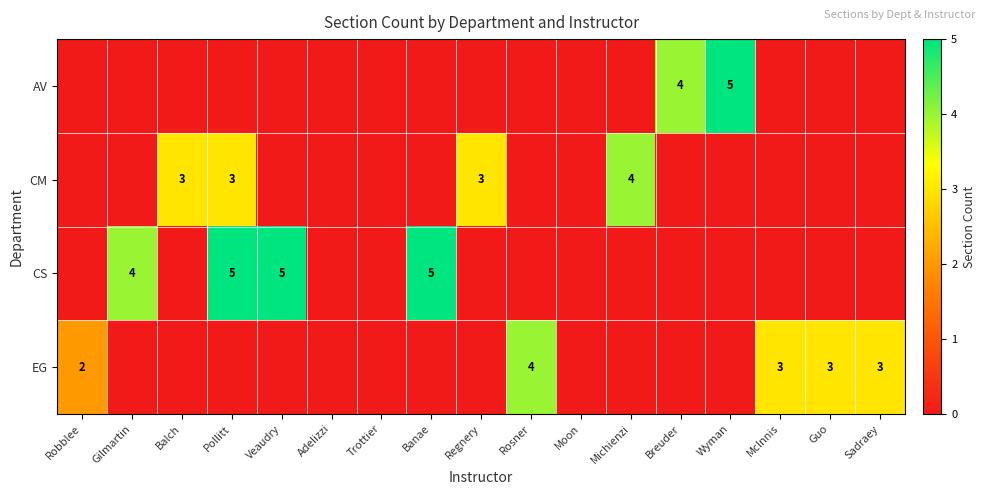

True or false: CS has a value of 5 at Veaudry.

True